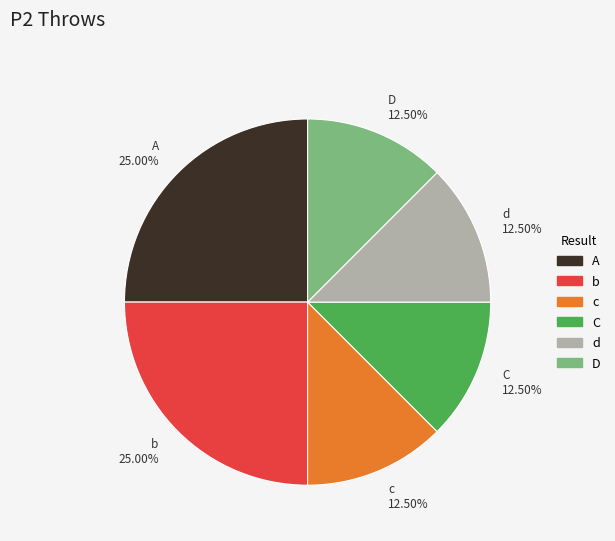

How many segments does this pie chart have?

6